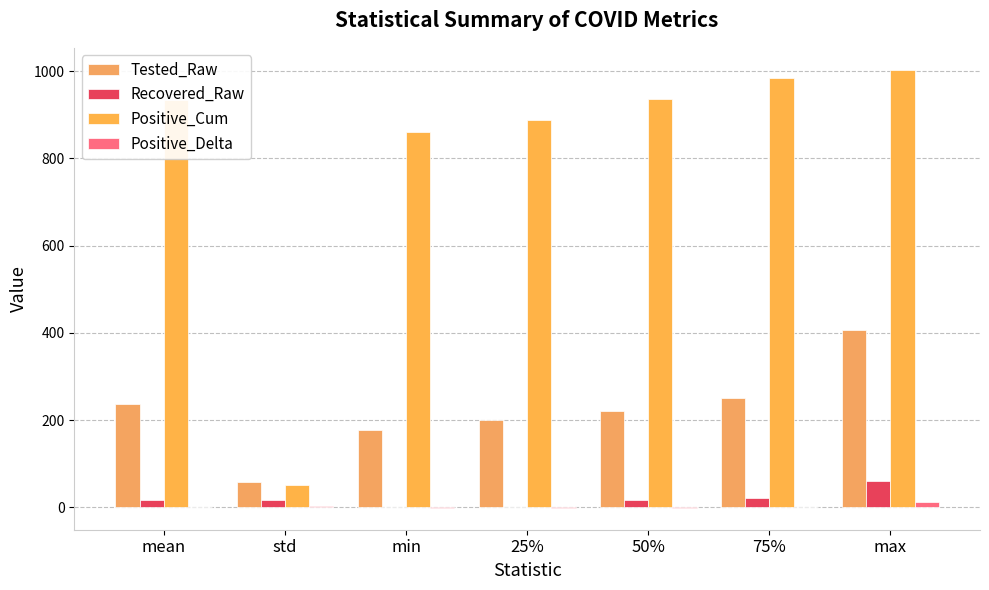

Is it true that Positive_Cum equals 1566.6 at 75%?

False